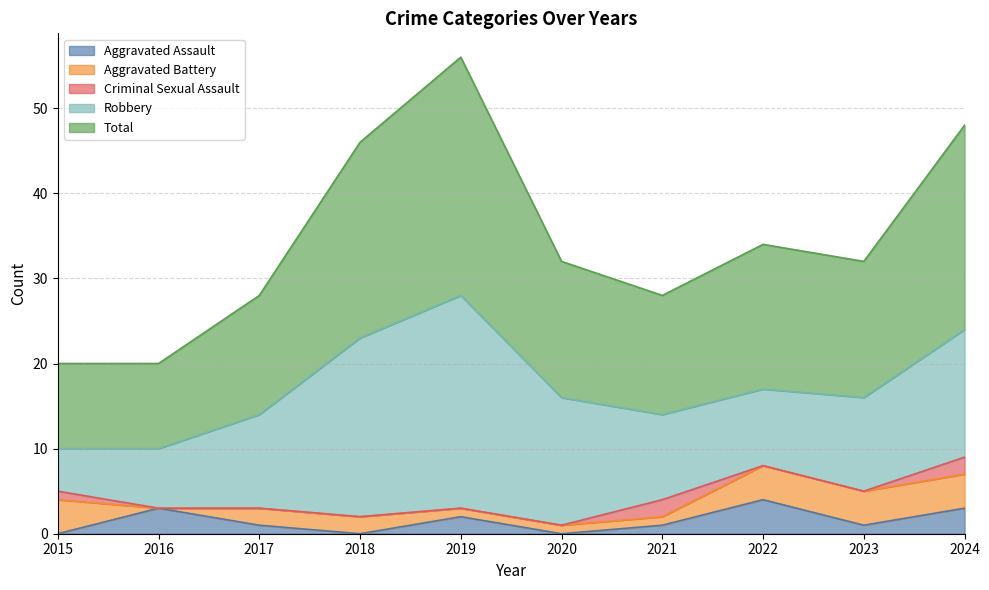

Where does the Aggravated Battery series first go above 2?

2015